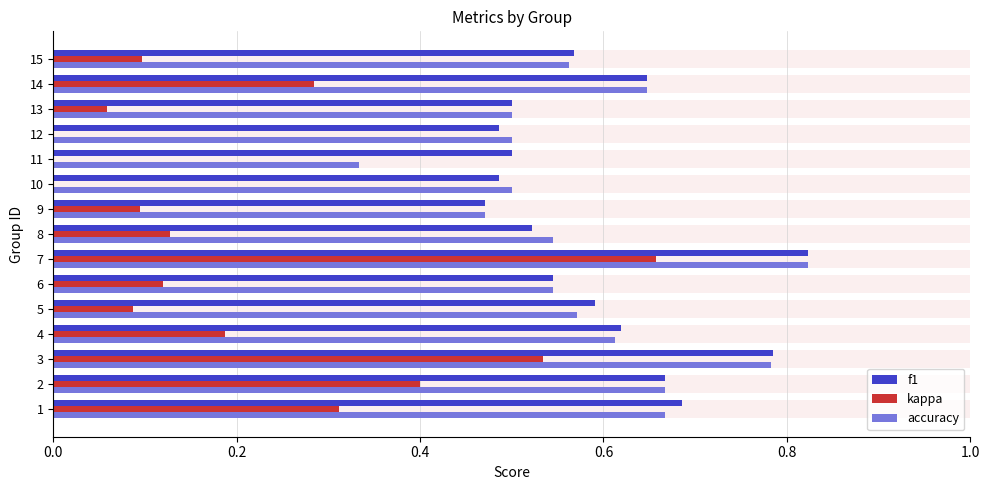

What is the sum of all f1 values?

8.9